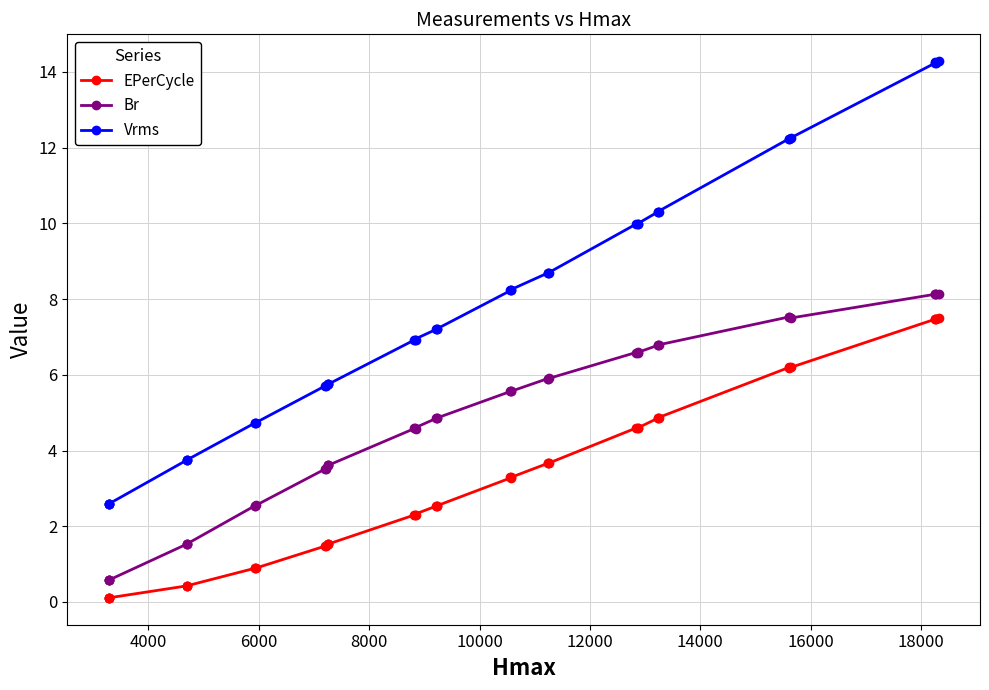

What is the highest value of the Br series?

8.1